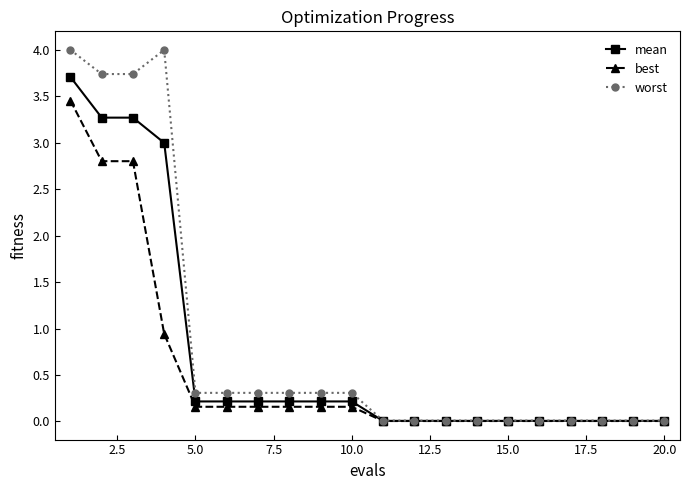

Which series has the largest range (max minus min)?

worst